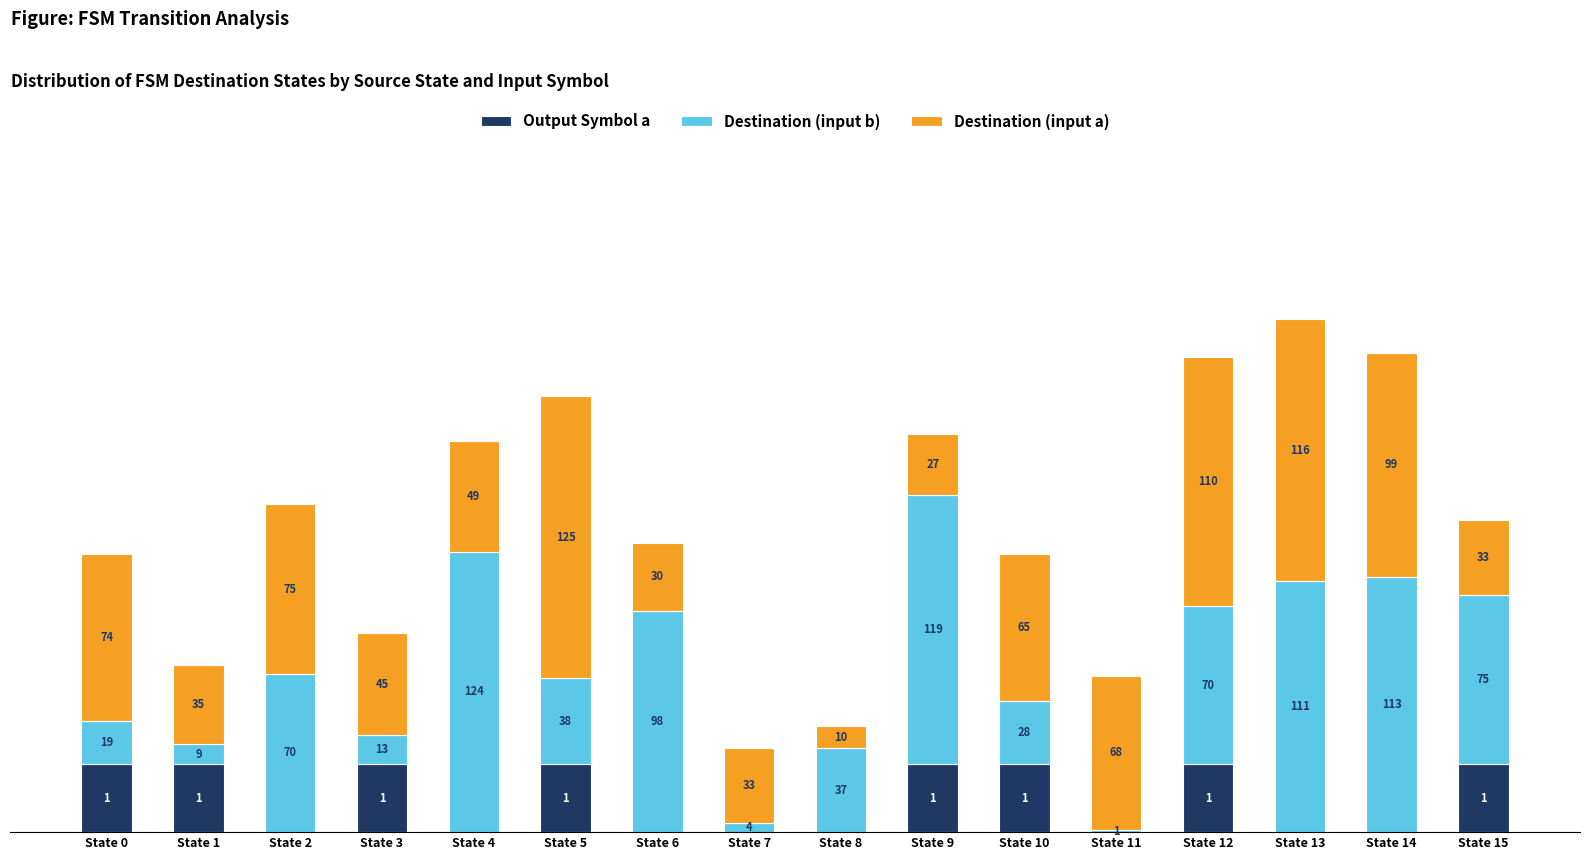

At which category is the sum across all series the highest?

State 13